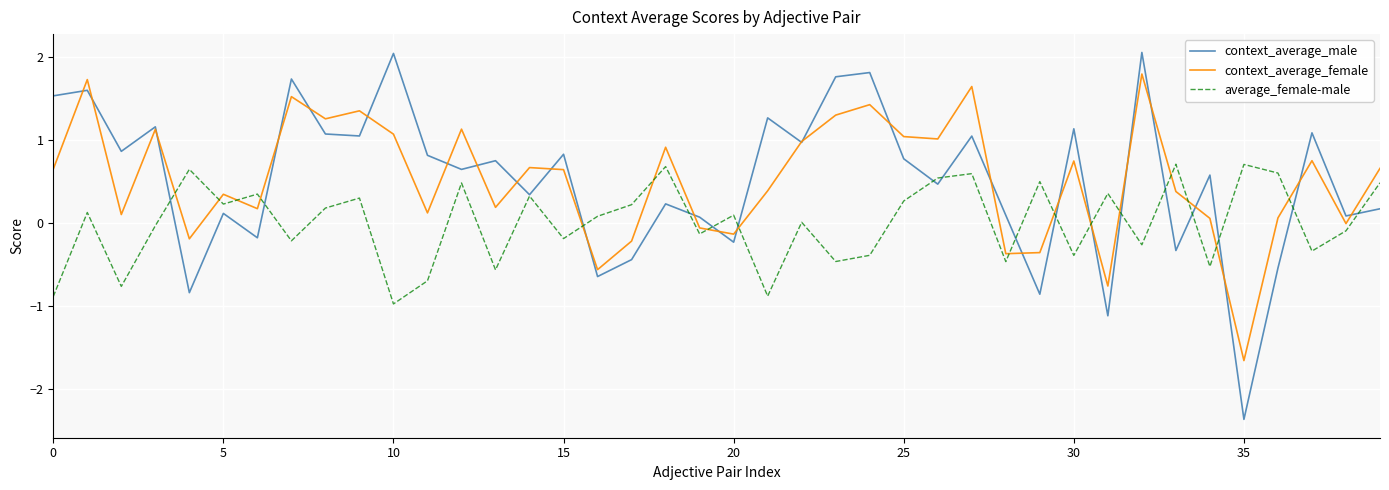

Which series has the largest range (max minus min)?

context_average_male